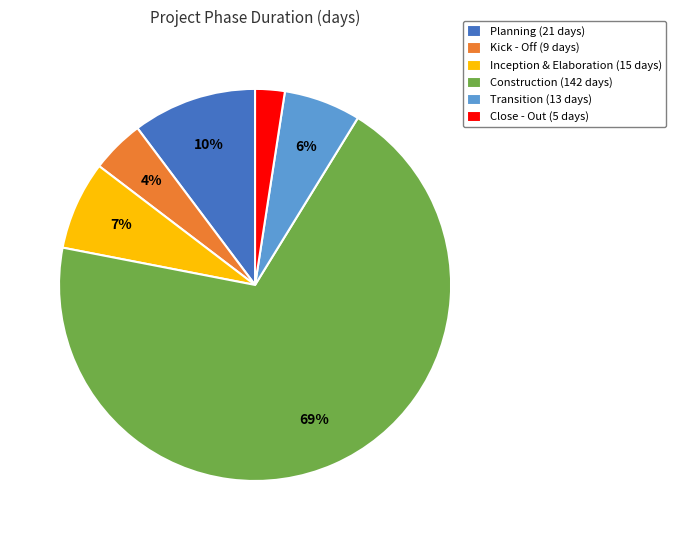

How many segments does this pie chart have?

6